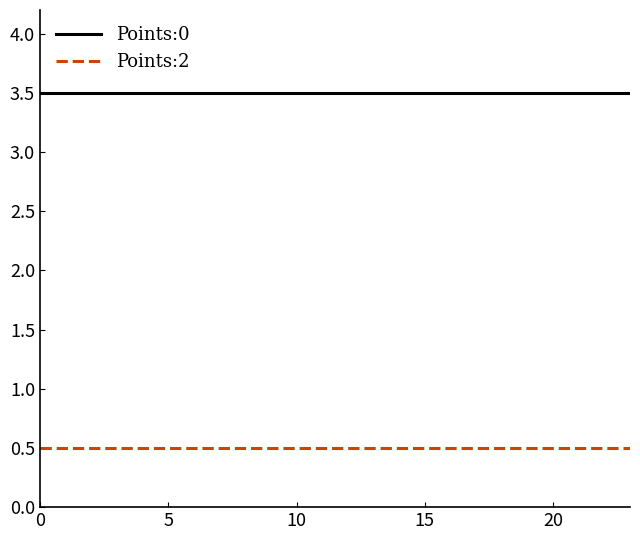

List the series in order of their overall mean, highest first.

Points:0, Points:2